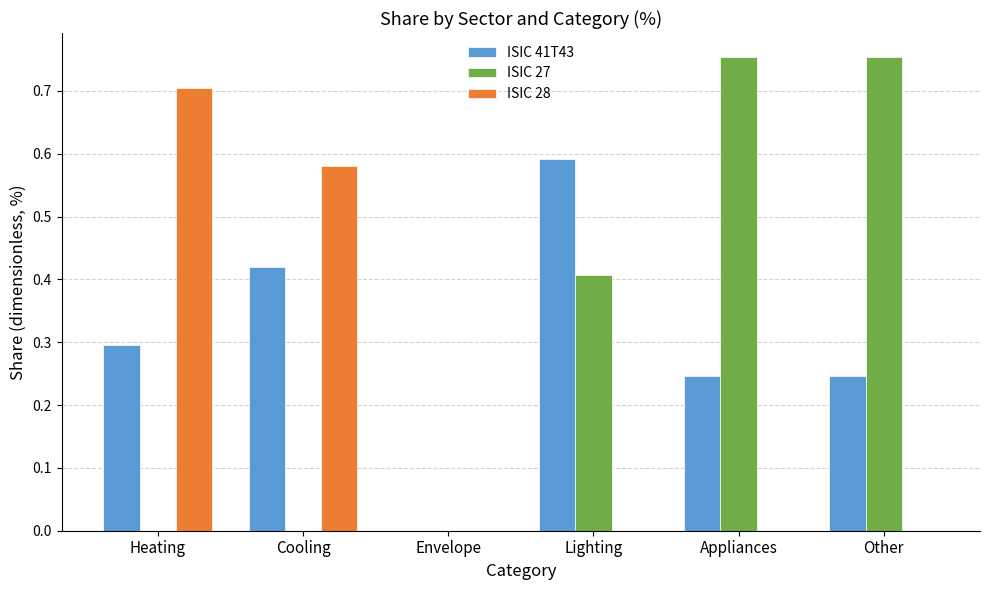

What is the average value of the ISIC 27 series?

0.3